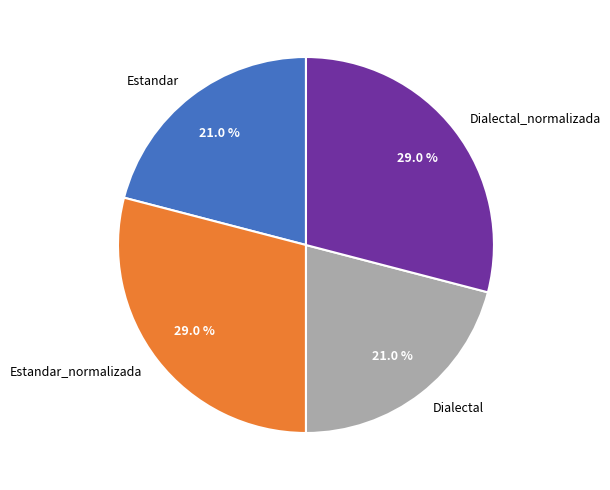

Count the number of slices in the pie.

4